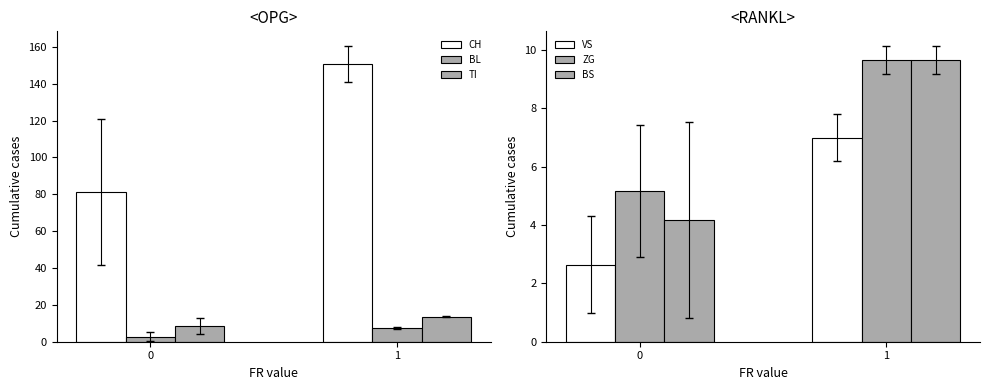

How many data points in TI are less than 13?

1